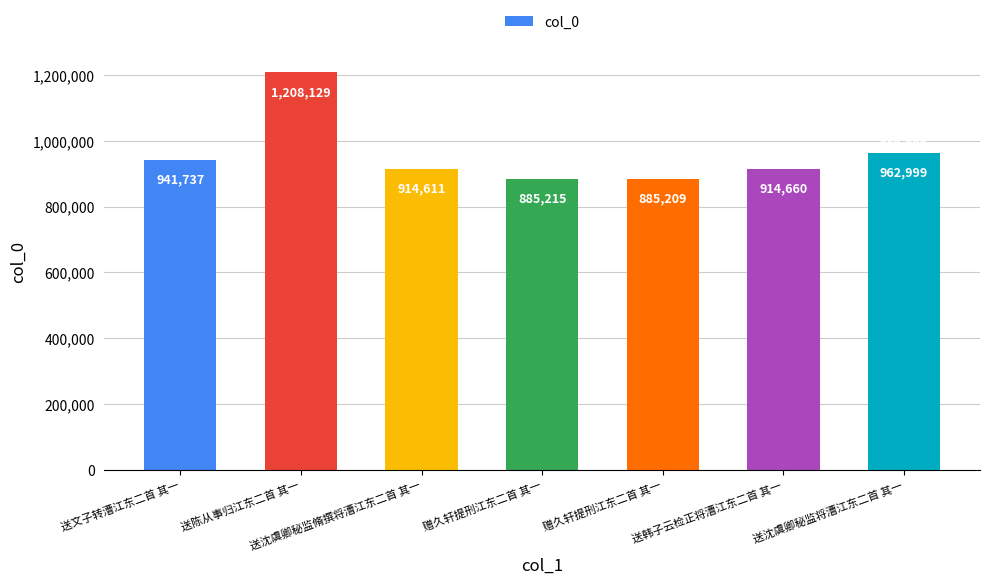

How many bars are there in total?

7